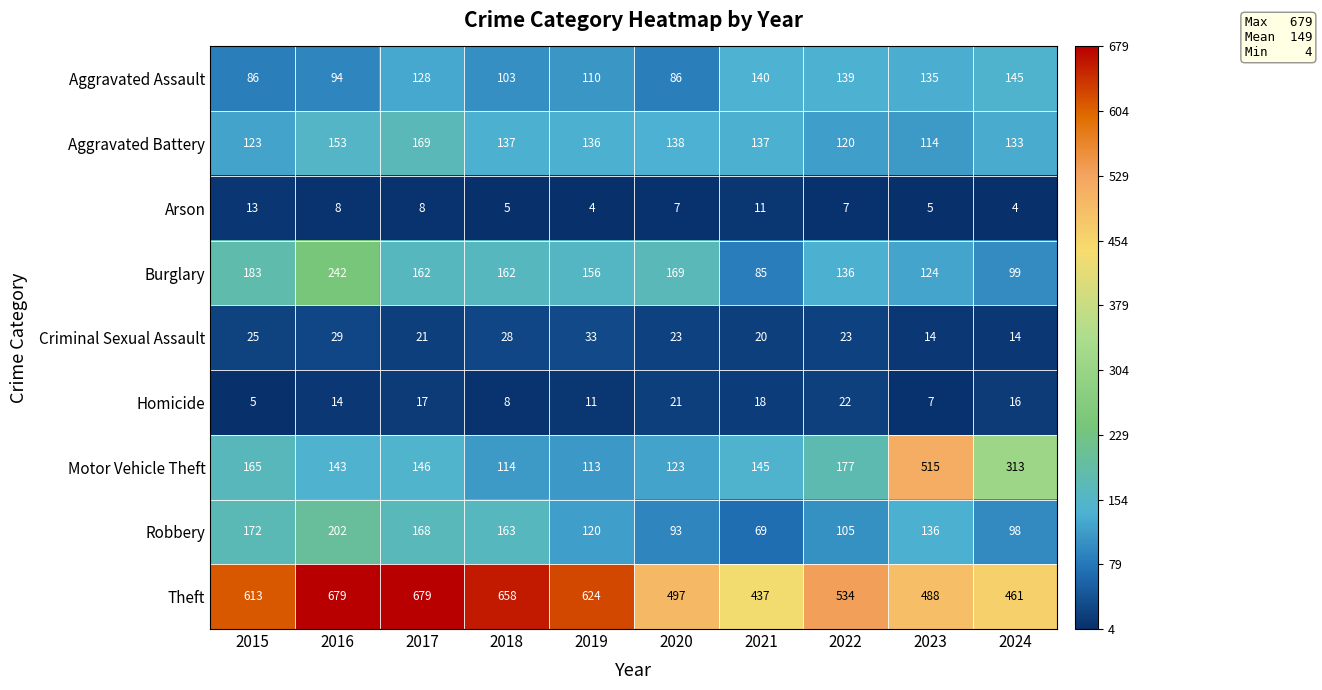

Count the number of data series in this chart.

9